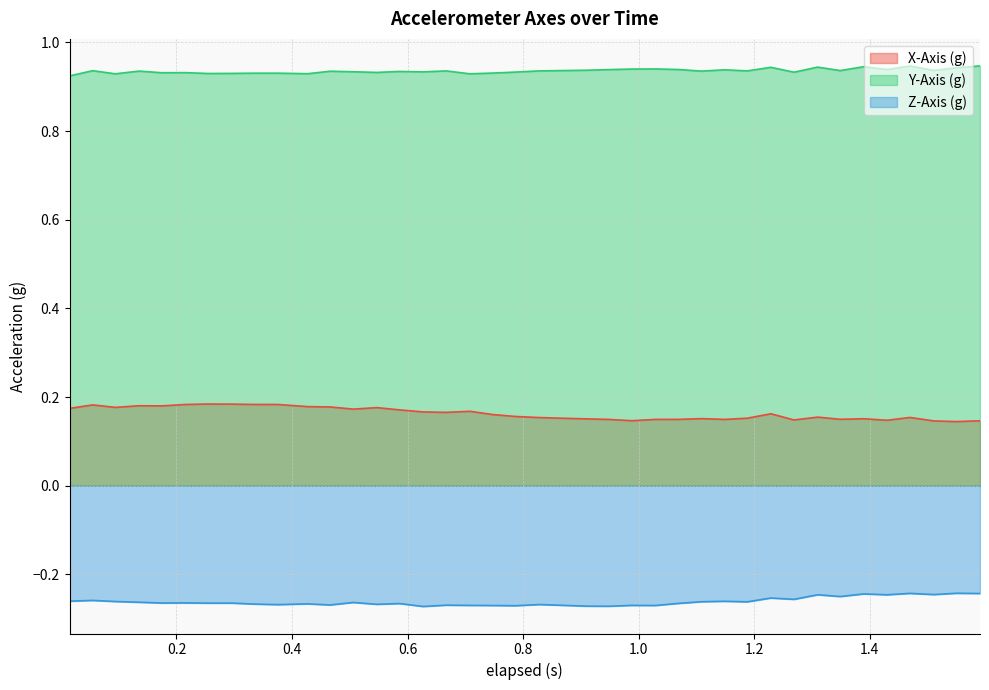

List the series in order of their peak value, highest first.

Y-Axis (g), X-Axis (g), Z-Axis (g)